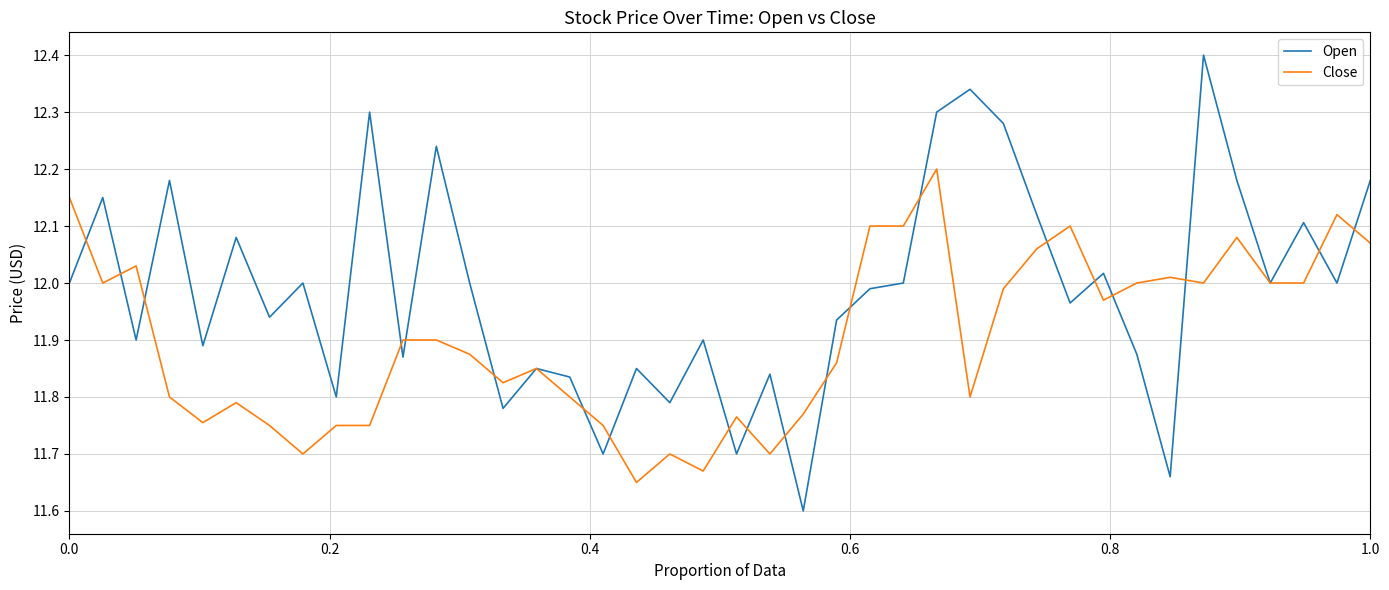

Rank the series by their average value, from lowest to highest.

Close, Open